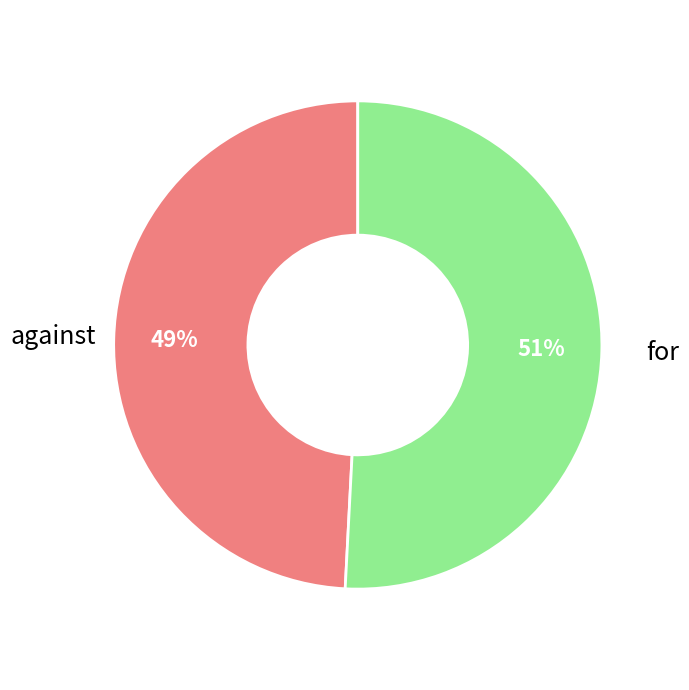

Which slice is the largest?

for